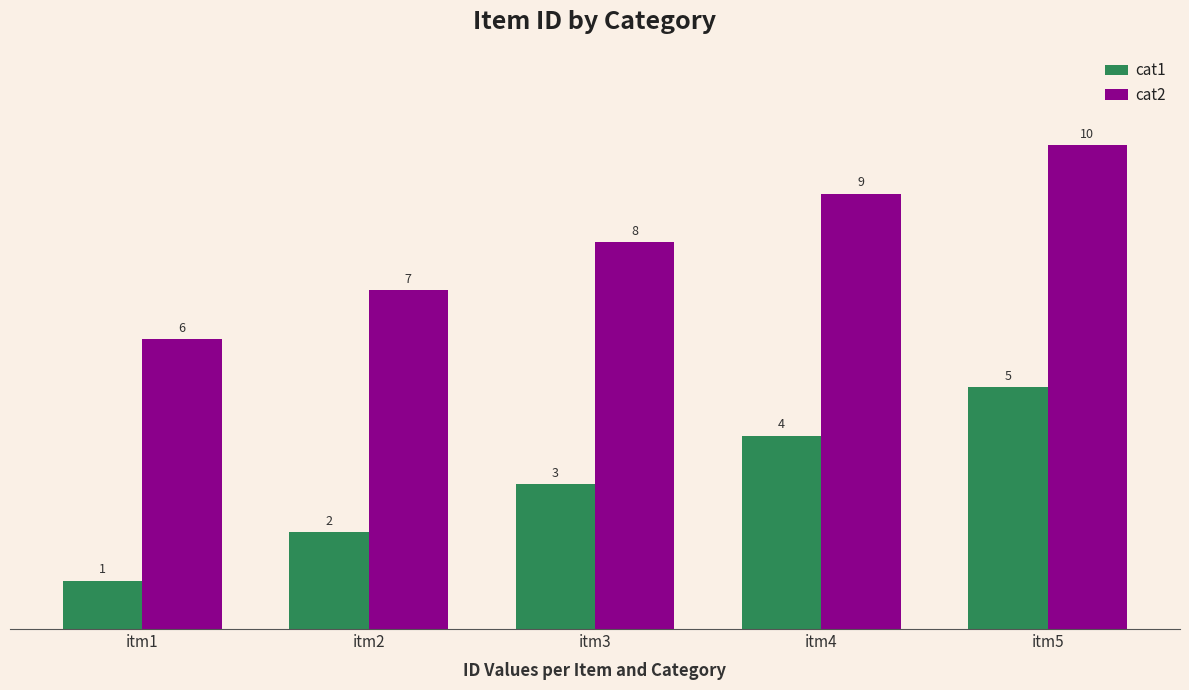

How many groups of bars are there?

5